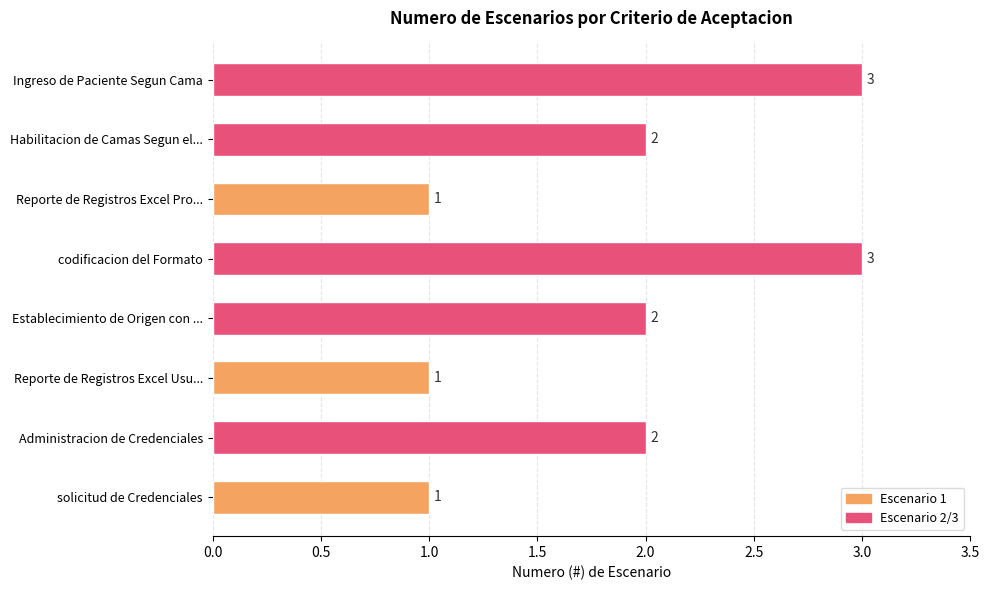

What is the sum of all values?

15